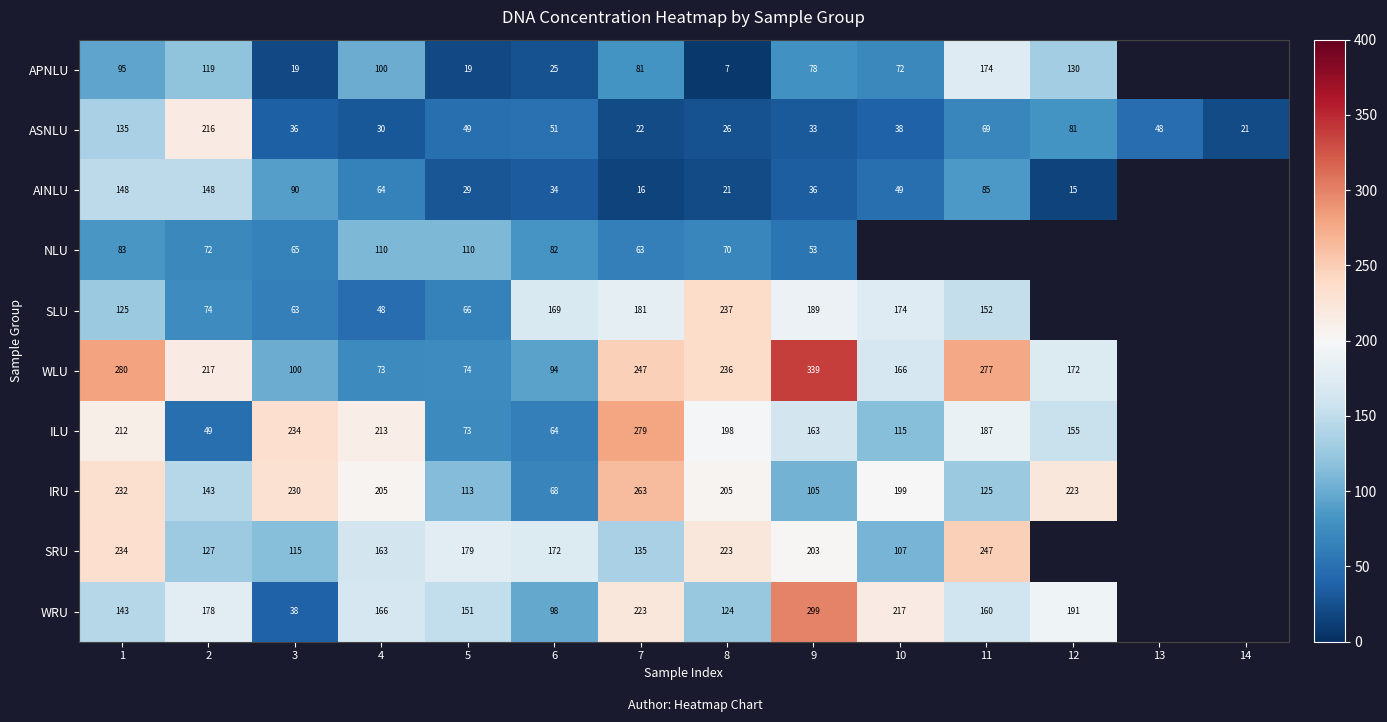

What is the approximate value of ASNLU at 3?

36